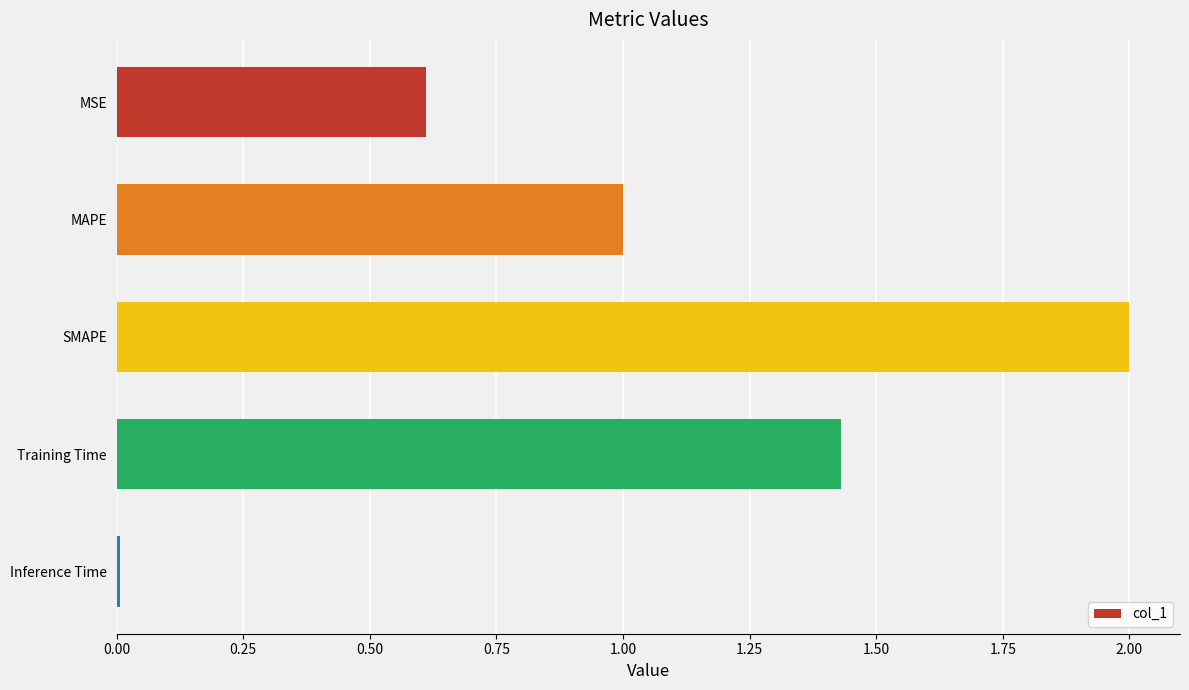

What is the maximum value shown in the chart?

2.0